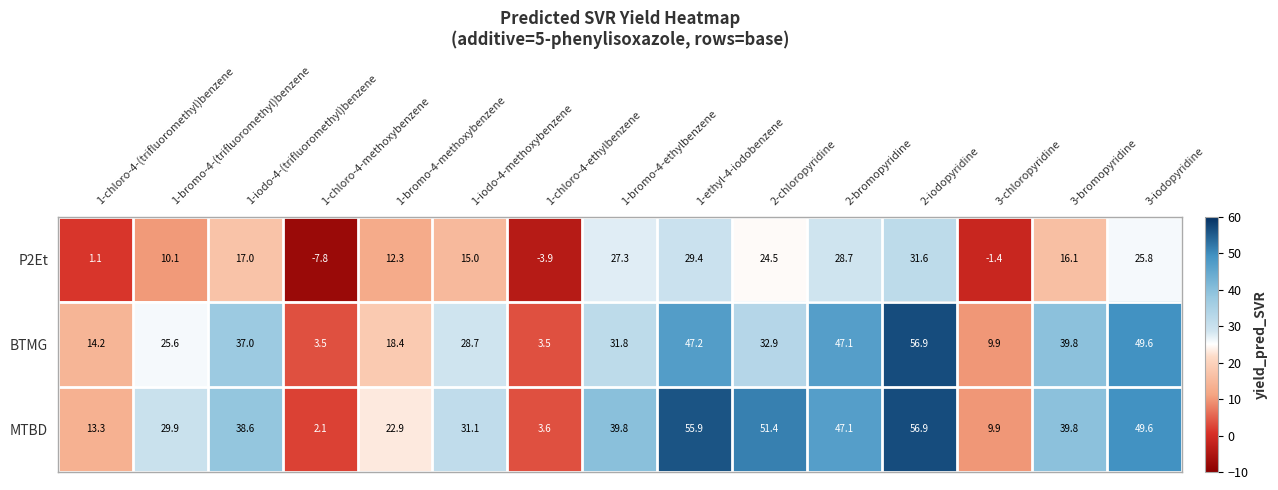

What is the sum of all BTMG values?

446.1